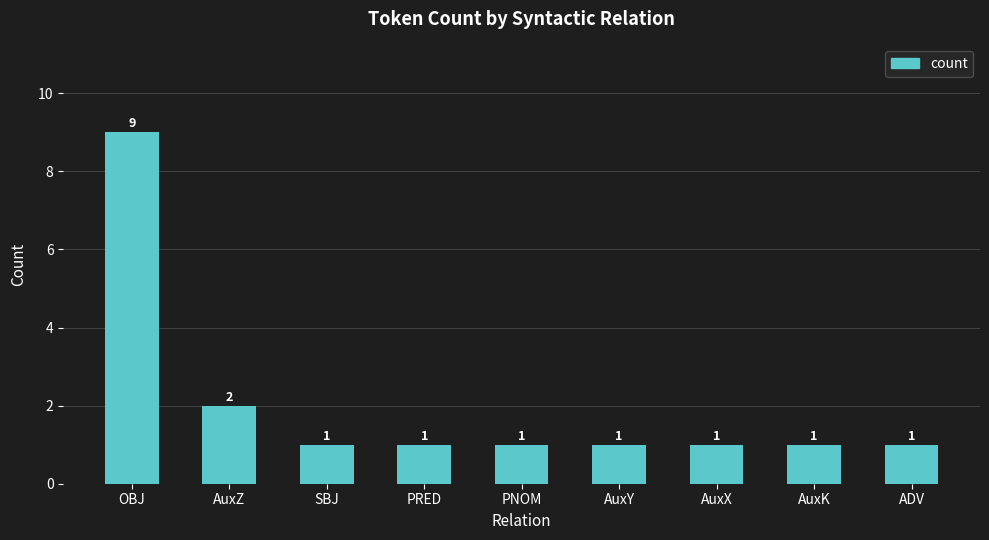

Reading left to right, list all the values displayed in this chart.

OBJ=9	AuxZ=2	SBJ=1	PRED=1	PNOM=1	AuxY=1	AuxX=1	AuxK=1	ADV=1